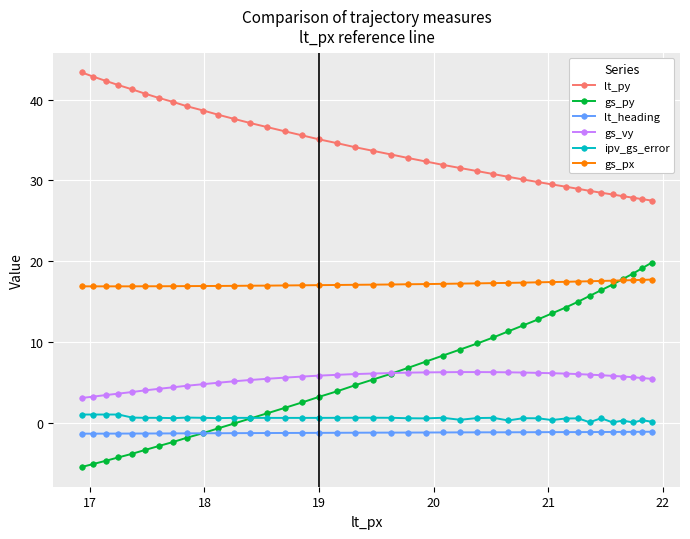

What is the highest value of the lt_heading series?

-1.1